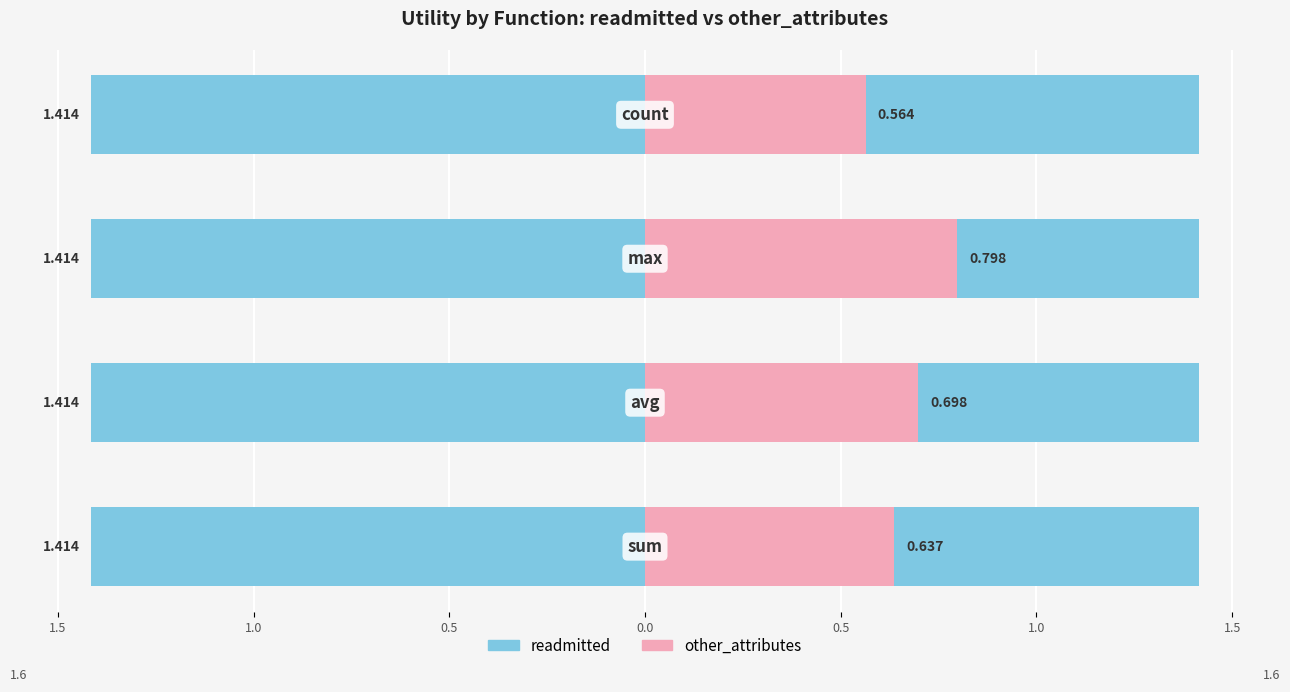

What is the value of the other_attributes bar at the 1st from the left?

0.6